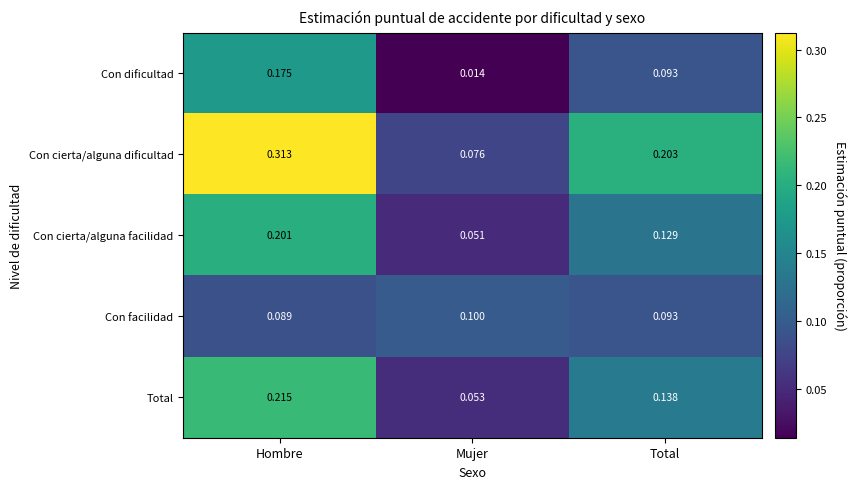

At how many categories does at least one series exceed 0?

3